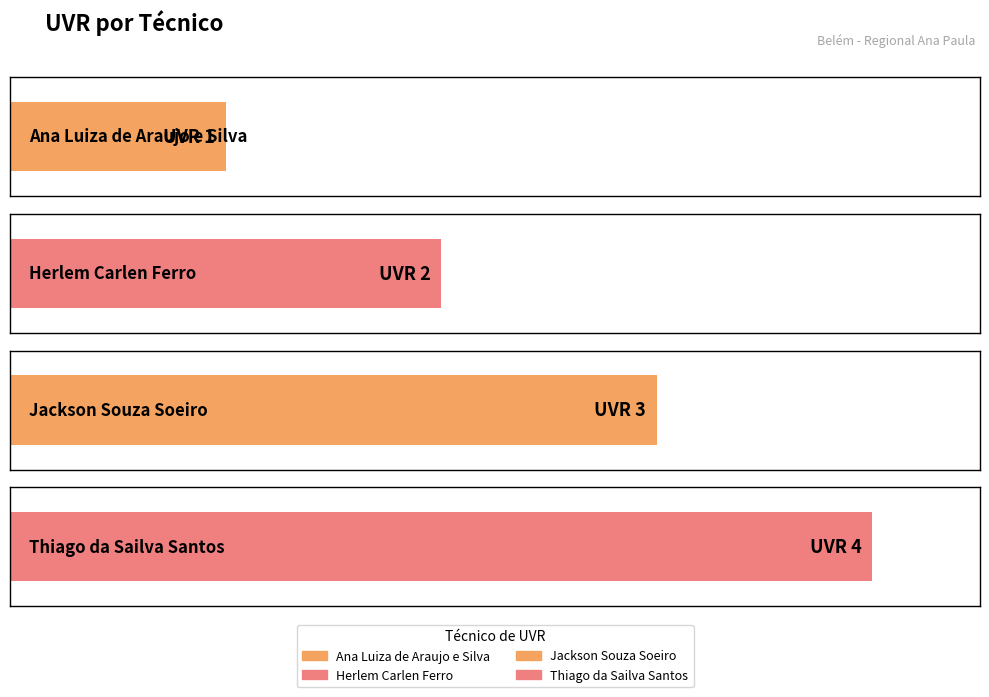

How many bars are there in total?

4